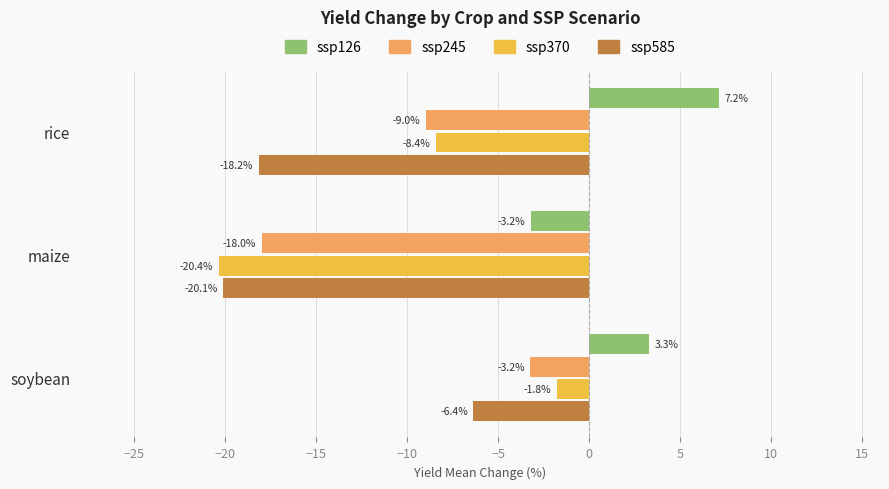

What is the difference between the second highest and minimum values in the ssp245 series?

9.0